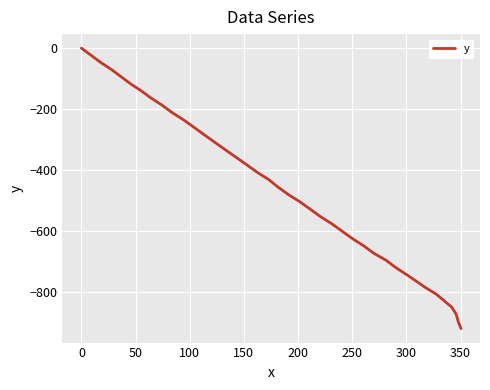

What is the difference between the second highest and minimum values?

896.9